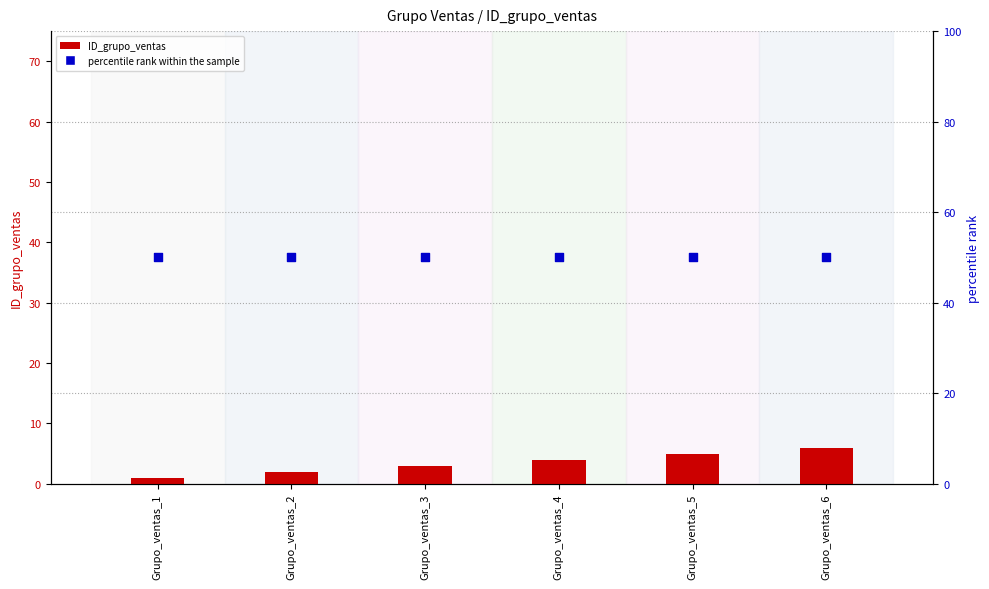

What are all the series names shown in the legend?

ID_grupo_ventas, percentile rank within the sample